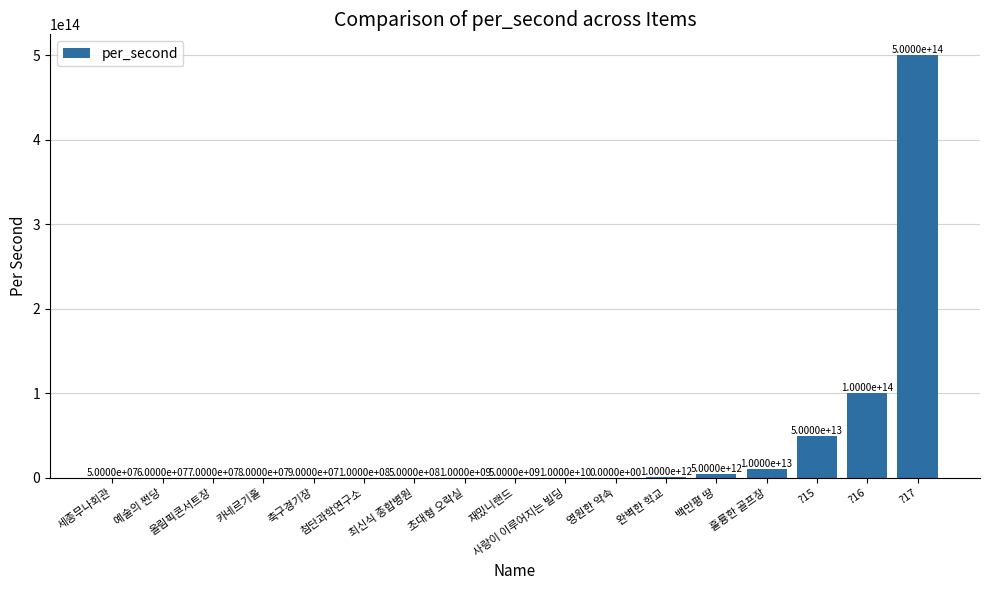

At which label does the data first exceed 1000000000?

재밌니랜드